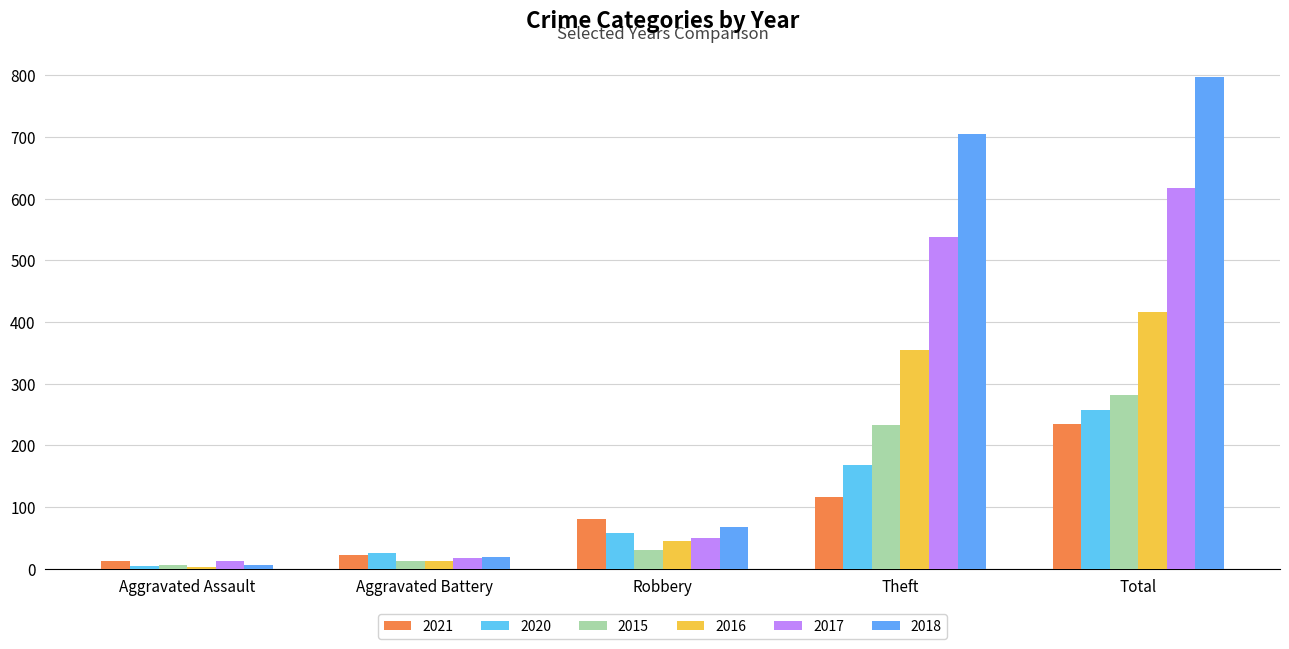

Which series has the largest total across all categories?

2018